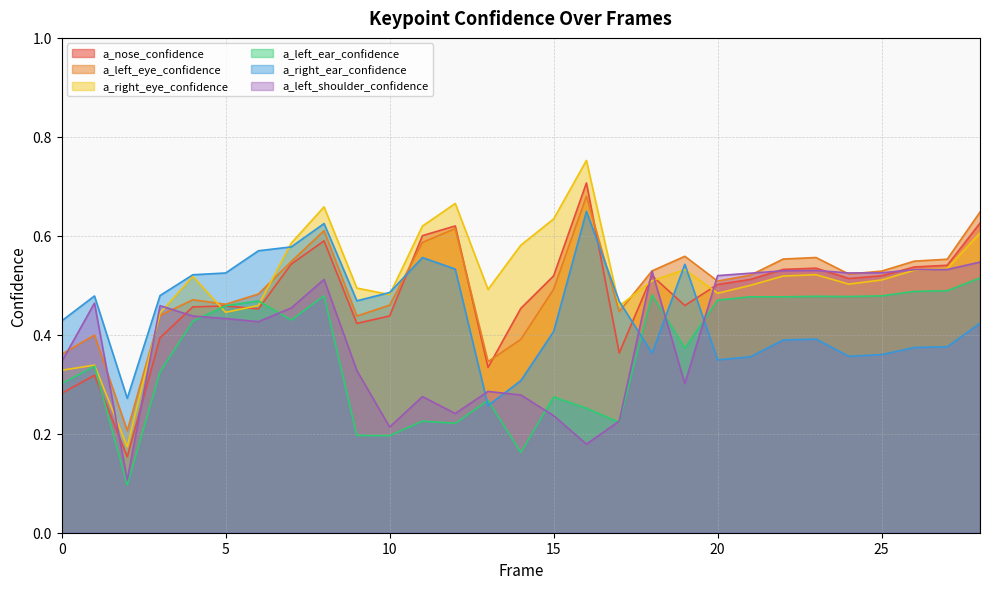

The a_right_ear_confidence series shows 0.5 at 14. True or false?

False